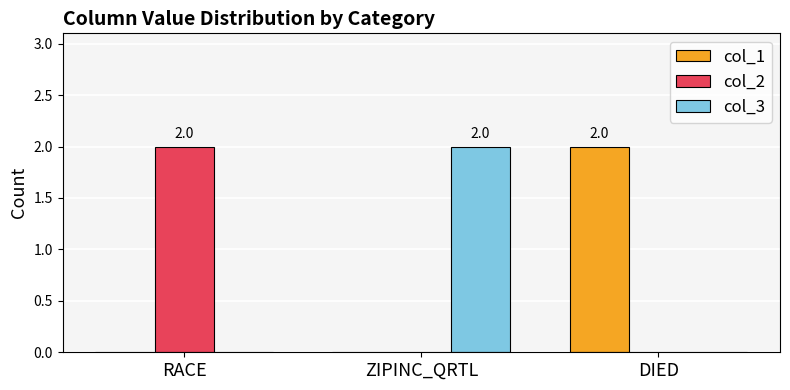

Which category has the highest value in the col_2 series?

RACE